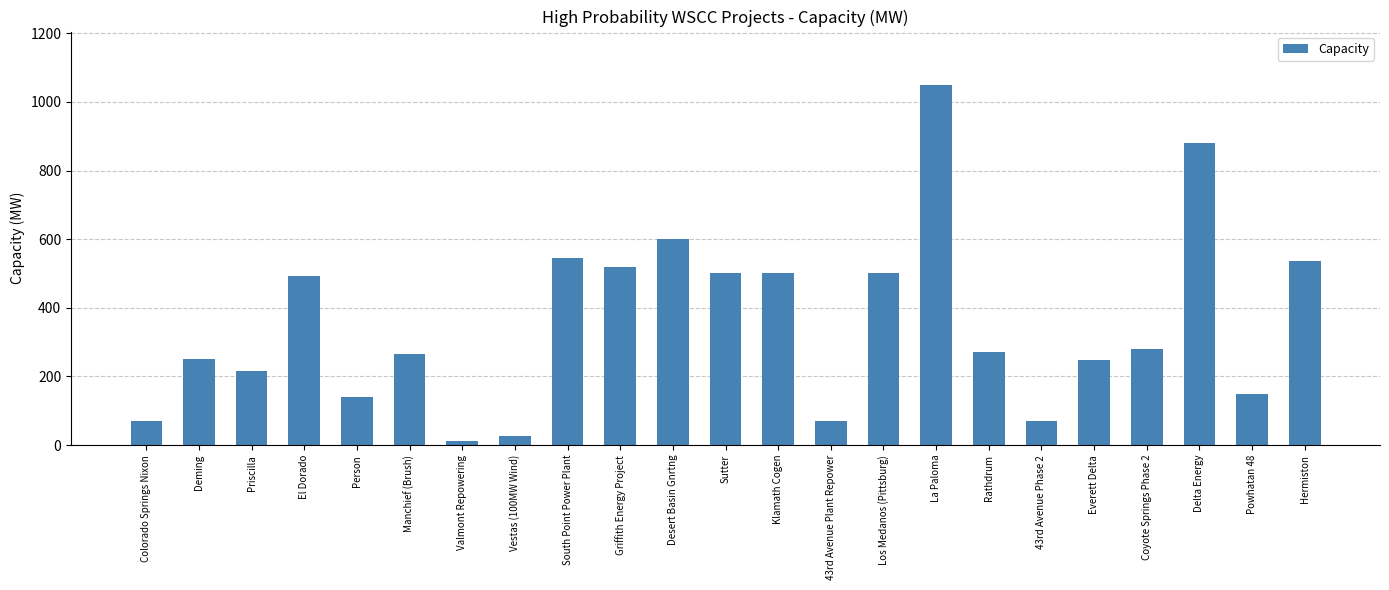

Which category has the lowest value across all series?

Valmont Repowering